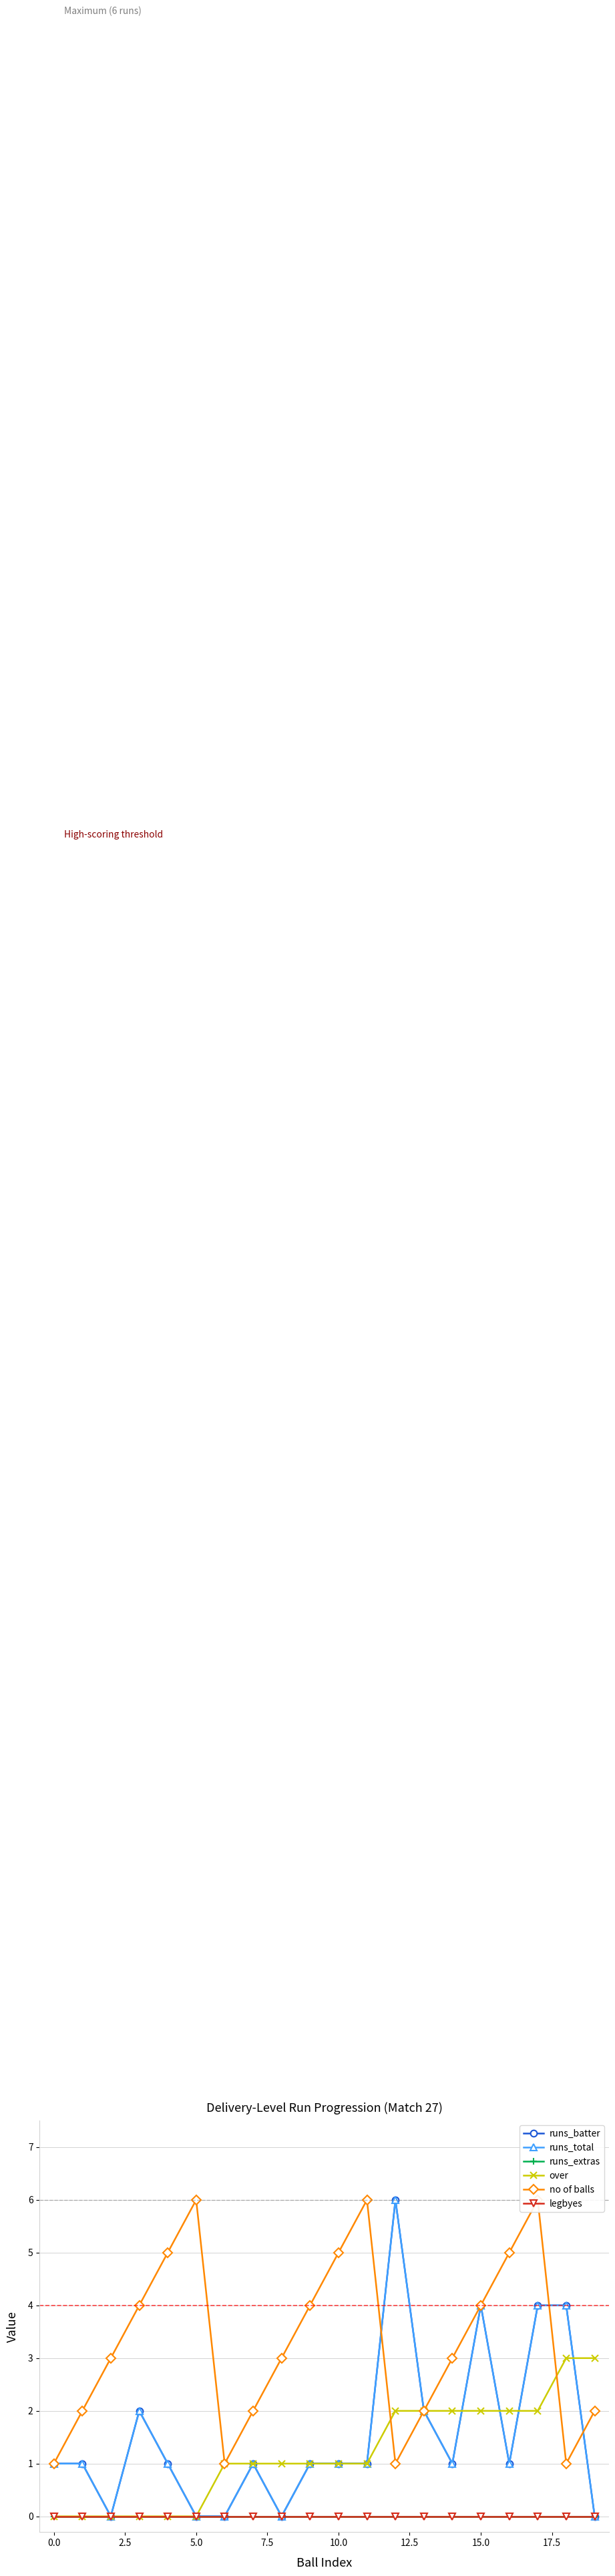

True or false: runs_extras and legbyes intersect in this chart.

False